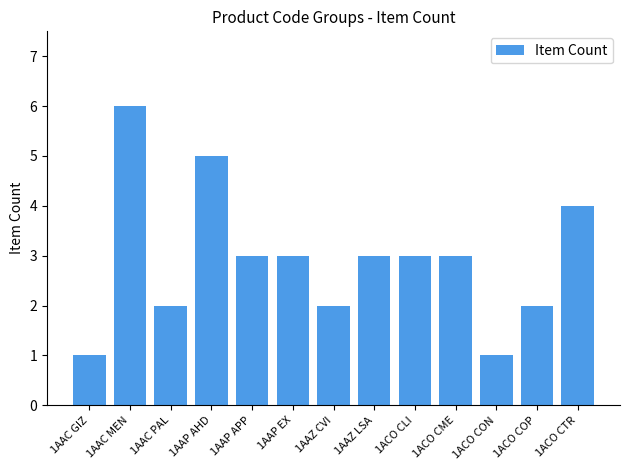

What is the minimum value shown in the chart?

1